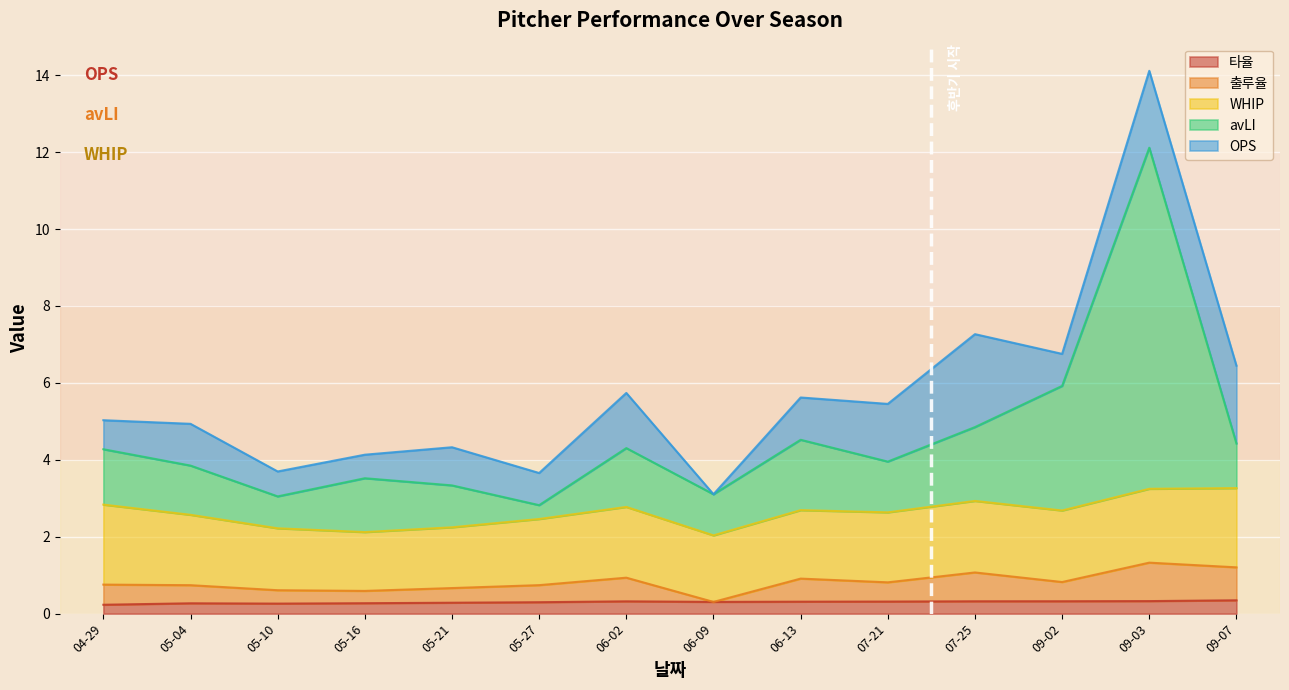

True or false: avLI and 출루율 intersect in this chart.

False